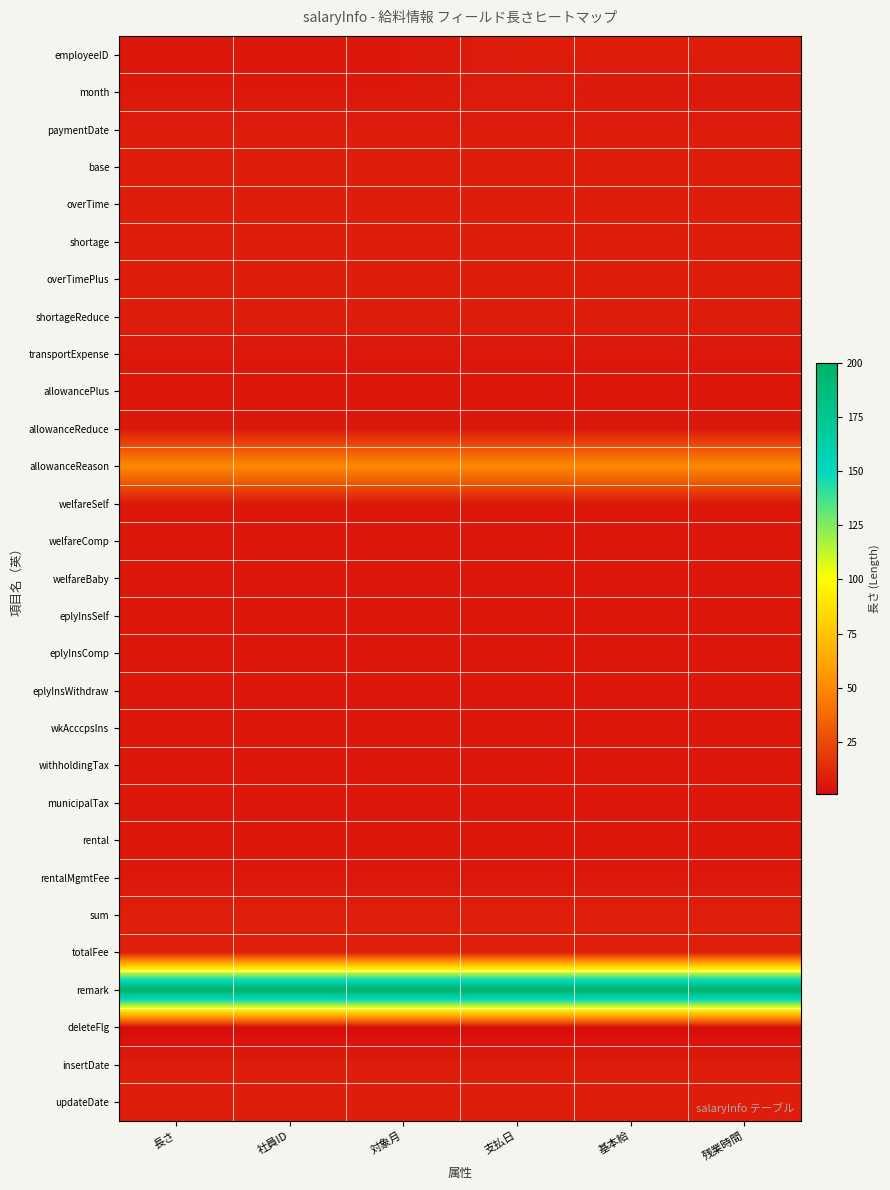

Reading left to right, transcribe all the data shown in this chart.

employeeID: 長さ=6	社員ID=6	対象月=6	支払日=8	基本給=8	残業時間=8
month: 長さ=6	社員ID=6	対象月=6	支払日=8	基本給=6	残業時間=6
paymentDate: 長さ=8	社員ID=8	対象月=8	支払日=8	基本給=8	残業時間=8
base: 長さ=8	社員ID=8	対象月=8	支払日=8	基本給=8	残業時間=8
overTime: 長さ=8	社員ID=8	対象月=8	支払日=8	基本給=8	残業時間=8
shortage: 長さ=8	社員ID=8	対象月=8	支払日=8	基本給=8	残業時間=8
overTimePlus: 長さ=8	社員ID=8	対象月=8	支払日=8	基本給=8	残業時間=8
shortageReduce: 長さ=8	社員ID=8	対象月=8	支払日=8	基本給=8	残業時間=8
transportExpense: 長さ=6	社員ID=6	対象月=6	支払日=6	基本給=6	残業時間=6
allowancePlus: 長さ=6	社員ID=6	対象月=6	支払日=6	基本給=6	残業時間=6
allowanceReduce: 長さ=6	社員ID=6	対象月=6	支払日=6	基本給=6	残業時間=6
allowanceReason: 長さ=50	社員ID=50	対象月=50	支払日=50	基本給=50	残業時間=50
welfareSelf: 長さ=6	社員ID=6	対象月=6	支払日=6	基本給=6	残業時間=6
welfareComp: 長さ=6	社員ID=6	対象月=6	支払日=6	基本給=6	残業時間=6
welfareBaby: 長さ=6	社員ID=6	対象月=6	支払日=6	基本給=6	残業時間=6
eplyInsSelf: 長さ=6	社員ID=6	対象月=6	支払日=6	基本給=6	残業時間=6
eplyInsComp: 長さ=6	社員ID=6	対象月=6	支払日=6	基本給=6	残業時間=6
eplyInsWithdraw: 長さ=6	社員ID=6	対象月=6	支払日=6	基本給=6	残業時間=6
wkAcccpsIns: 長さ=6	社員ID=6	対象月=6	支払日=6	基本給=6	残業時間=6
withholdingTax: 長さ=6	社員ID=6	対象月=6	支払日=6	基本給=6	残業時間=6
municipalTax: 長さ=6	社員ID=6	対象月=6	支払日=6	基本給=6	残業時間=6
rental: 長さ=6	社員ID=6	対象月=6	支払日=6	基本給=6	残業時間=6
rentalMgmtFee: 長さ=6	社員ID=6	対象月=6	支払日=6	基本給=6	残業時間=6
sum: 長さ=9	社員ID=9	対象月=9	支払日=9	基本給=9	残業時間=9
totalFee: 長さ=9	社員ID=9	対象月=9	支払日=9	基本給=9	残業時間=9
remark: 長さ=200	社員ID=200	対象月=200	支払日=200	基本給=200	残業時間=200
deleteFlg: 長さ=1	社員ID=1	対象月=1	支払日=1	基本給=1	残業時間=1
insertDate: 長さ=8	社員ID=8	対象月=8	支払日=8	基本給=8	残業時間=8
updateDate: 長さ=8	社員ID=8	対象月=8	支払日=8	基本給=8	残業時間=8